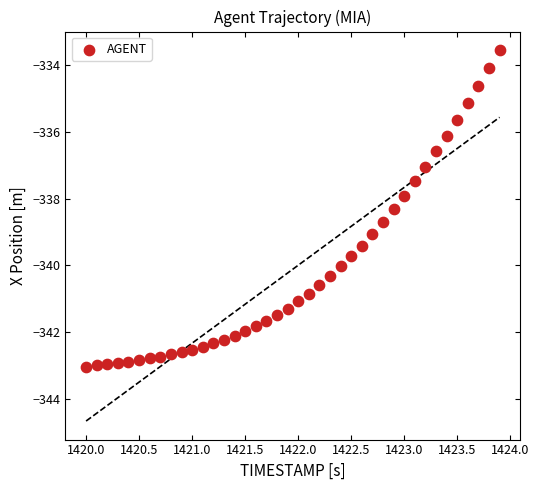

What is the range of Y values (max minus min)?

9.5